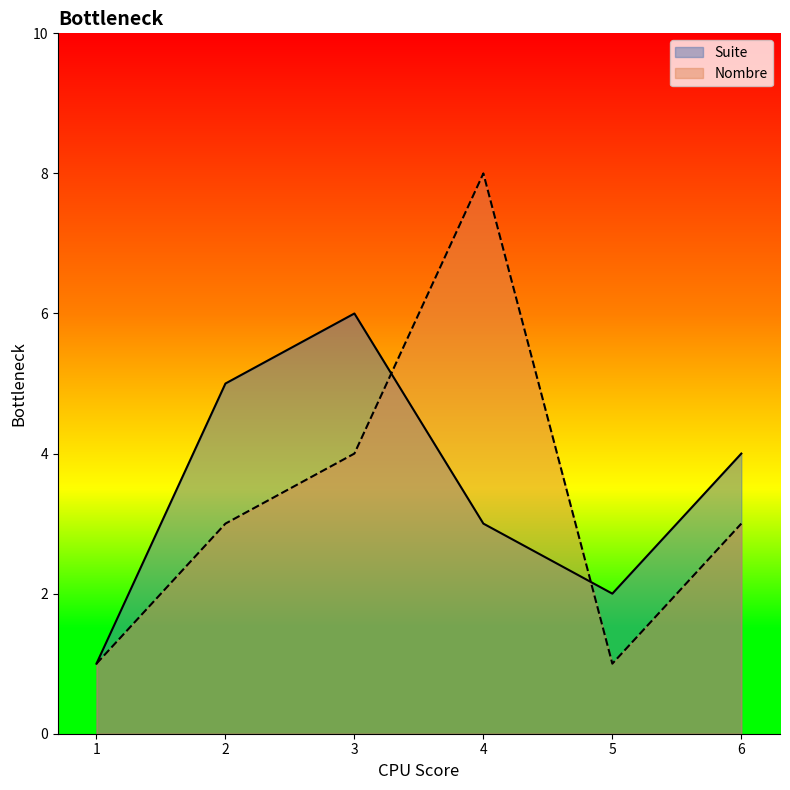

Where do Nombre and Suite first cross each other?

3 and 4